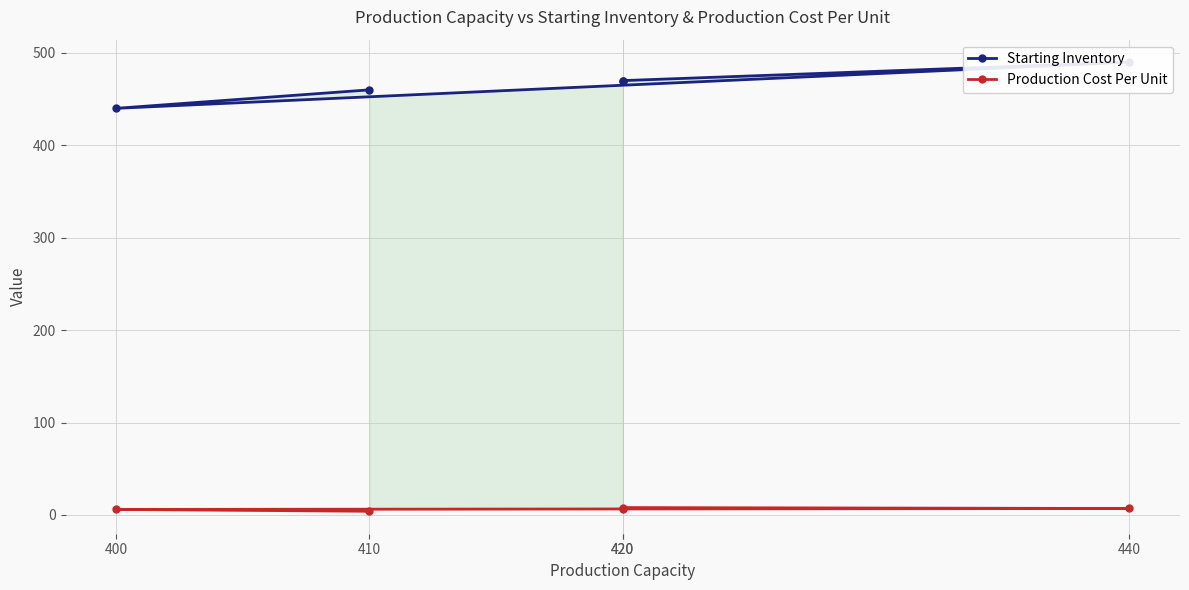

Which series has the largest range (max minus min)?

Starting Inventory